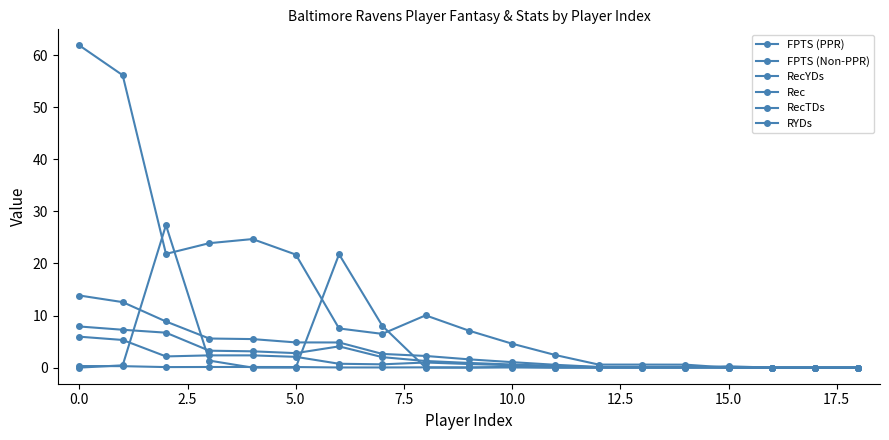

Does the chart have visible grid lines?

No